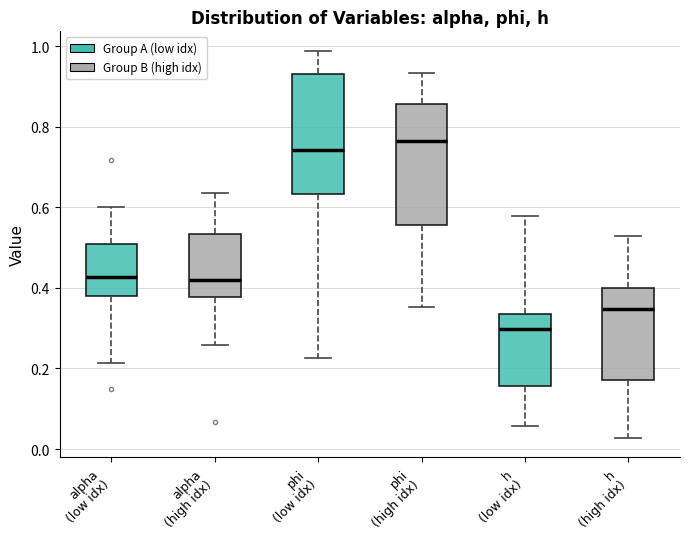

Reading left to right, transcribe this box plot: for each box, give where its median line is, the range the box spans, and where its two whiskers end, as read against the y-axis. The values are not printed on the chart, so give them approximately, as read against the axis.

alpha (low idx): median 0.42, box 0.38 to 0.50, whiskers 0.22 to 0.60
alpha (high idx): median 0.42, box 0.38 to 0.54, whiskers 0.26 to 0.64
phi (low idx): median 0.74, box 0.64 to 0.94, whiskers 0.22 to 0.98
phi (high idx): median 0.76, box 0.56 to 0.86, whiskers 0.36 to 0.94
h (low idx): median 0.30, box 0.16 to 0.34, whiskers 0.06 to 0.58
h (high idx): median 0.34, box 0.18 to 0.40, whiskers 0.02 to 0.52